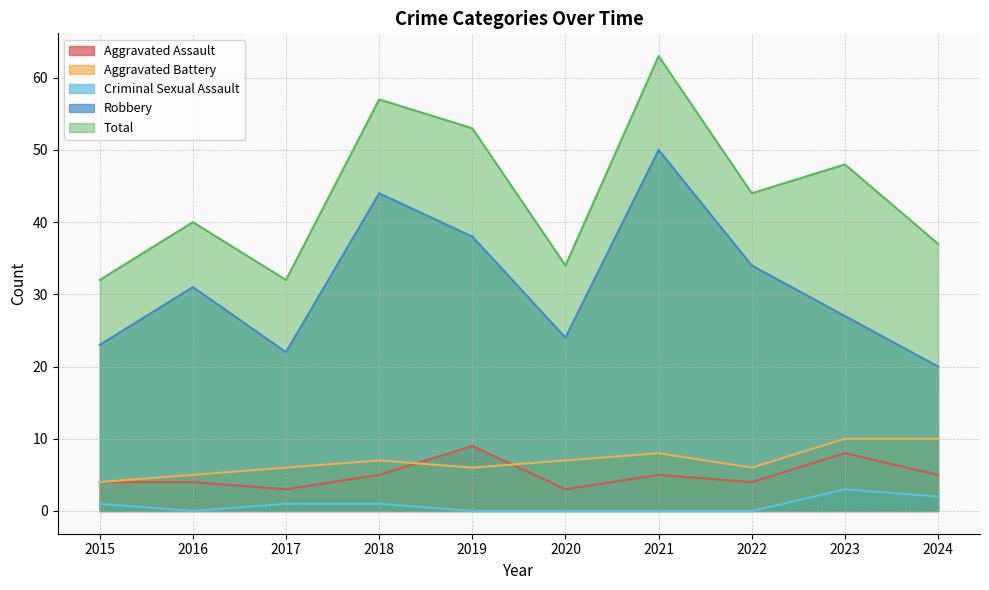

Reading left to right, what are all the values shown in this chart?

Aggravated Assault: 2015=4	2016=4	2017=3	2018=5	2019=9	2020=3	2021=5	2022=4	2023=8	2024=5
Aggravated Battery: 2015=4	2016=5	2017=6	2018=7	2019=6	2020=7	2021=8	2022=6	2023=10	2024=10
Criminal Sexual Assault: 2015=1	2016=0	2017=1	2018=1	2019=0	2020=0	2021=0	2022=0	2023=3	2024=2
Robbery: 2015=23	2016=31	2017=22	2018=44	2019=38	2020=24	2021=50	2022=34	2023=27	2024=20
Total: 2015=32	2016=40	2017=32	2018=57	2019=53	2020=34	2021=63	2022=44	2023=48	2024=37